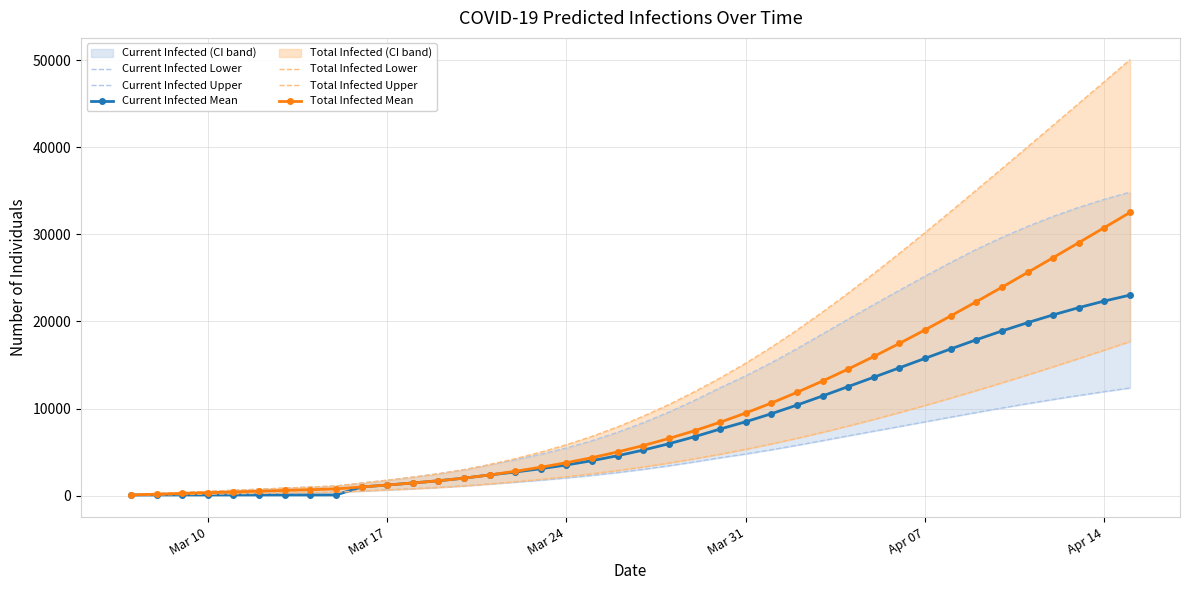

What is the maximum value for Current Infected Lower?

12362